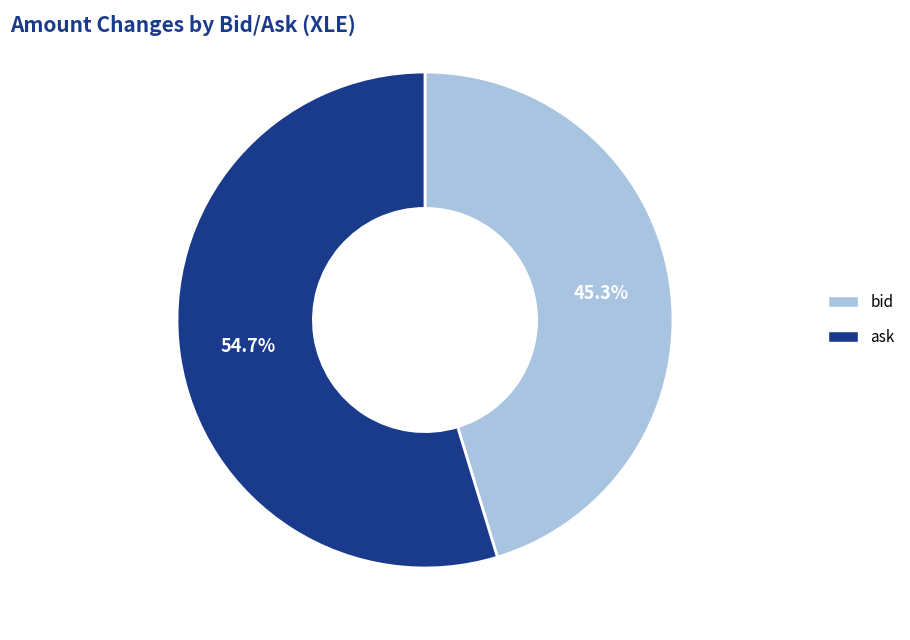

Is ask the majority of the pie?

Yes